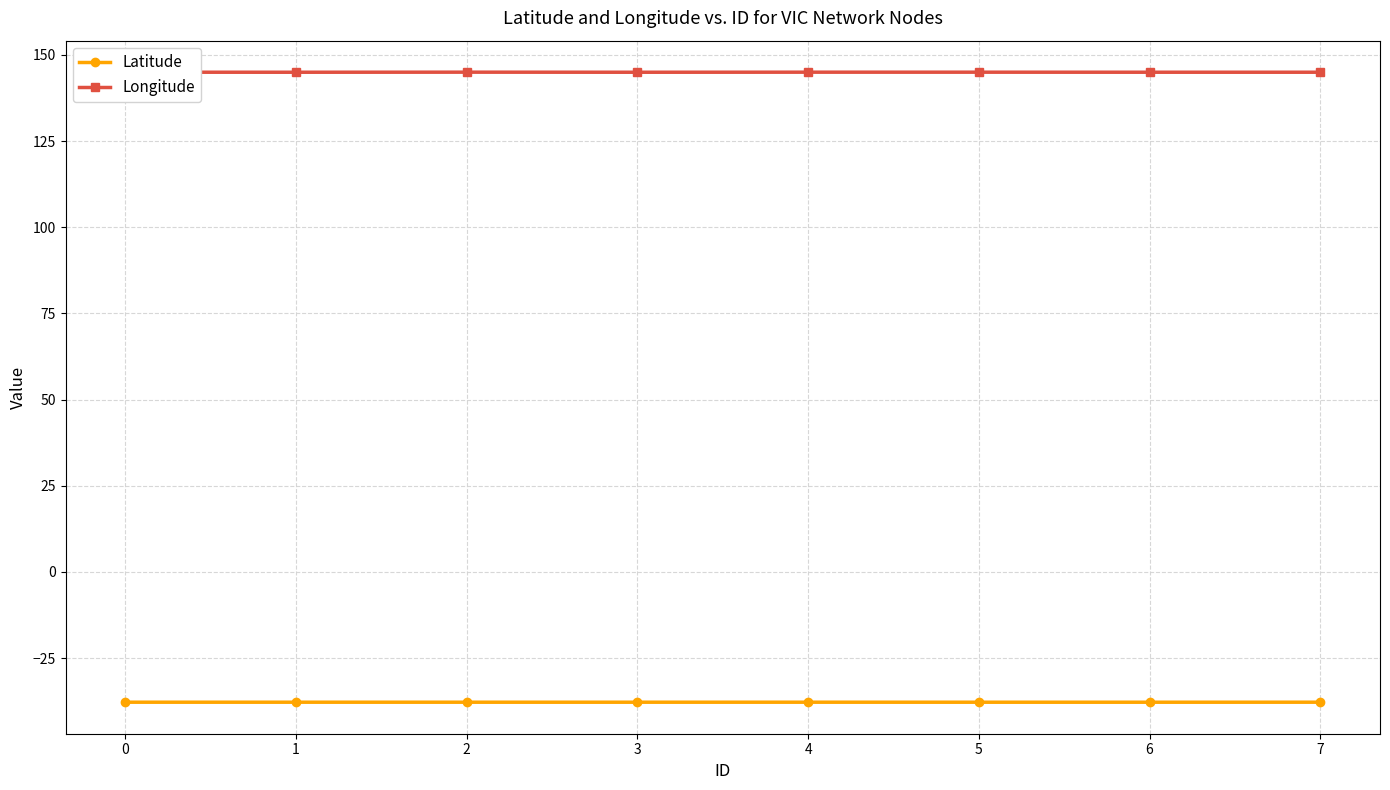

True or false: Longitude and Latitude intersect in this chart.

False